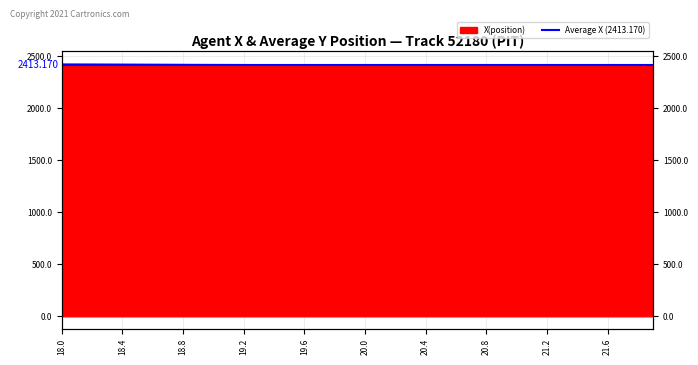

Is it true that the value at 21.2 is 2407.7?

True